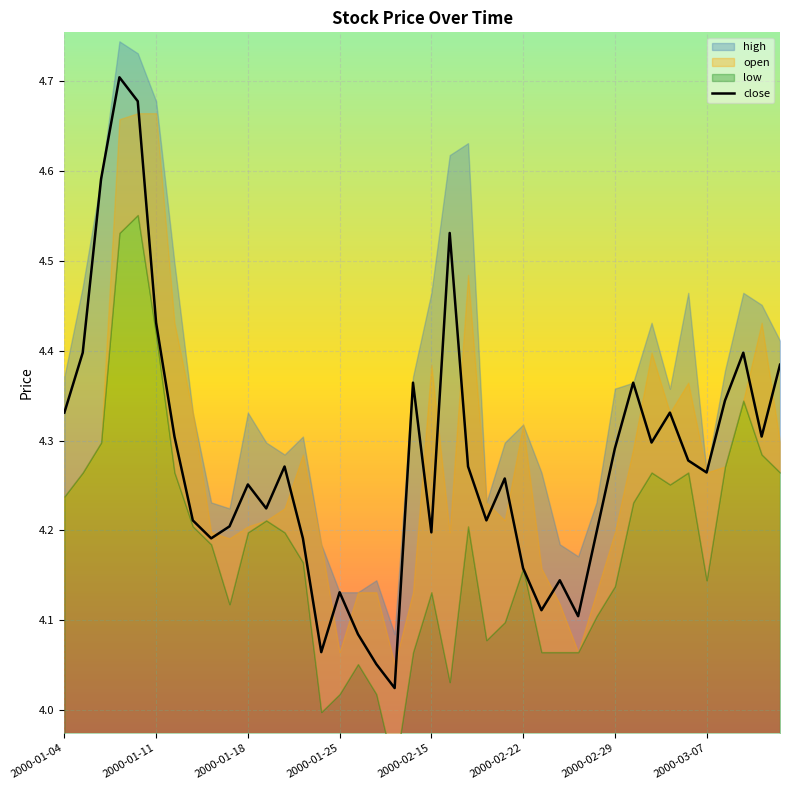

Which has a higher value, 36 or 2000-01-11?

2000-01-11